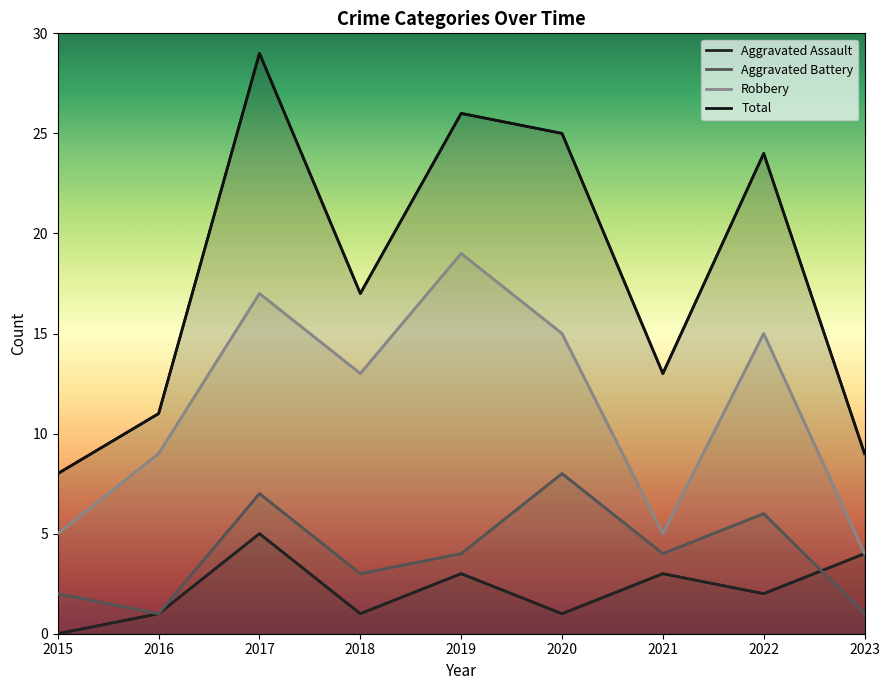

What is the difference between the maximum and minimum values in the Robbery series?

15